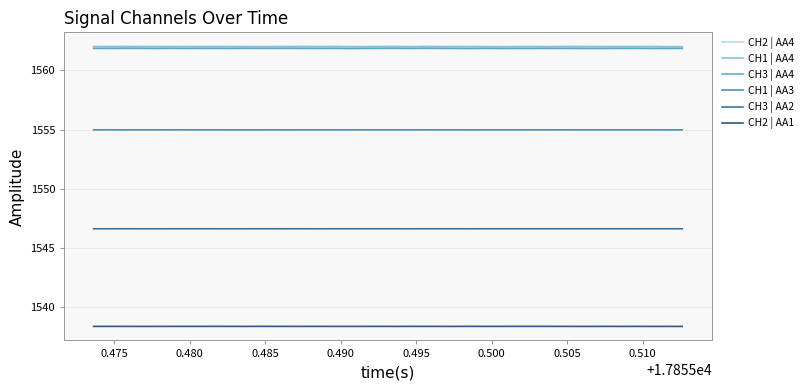

What is the highest value of the CH2 | AA1 series?

1538.4